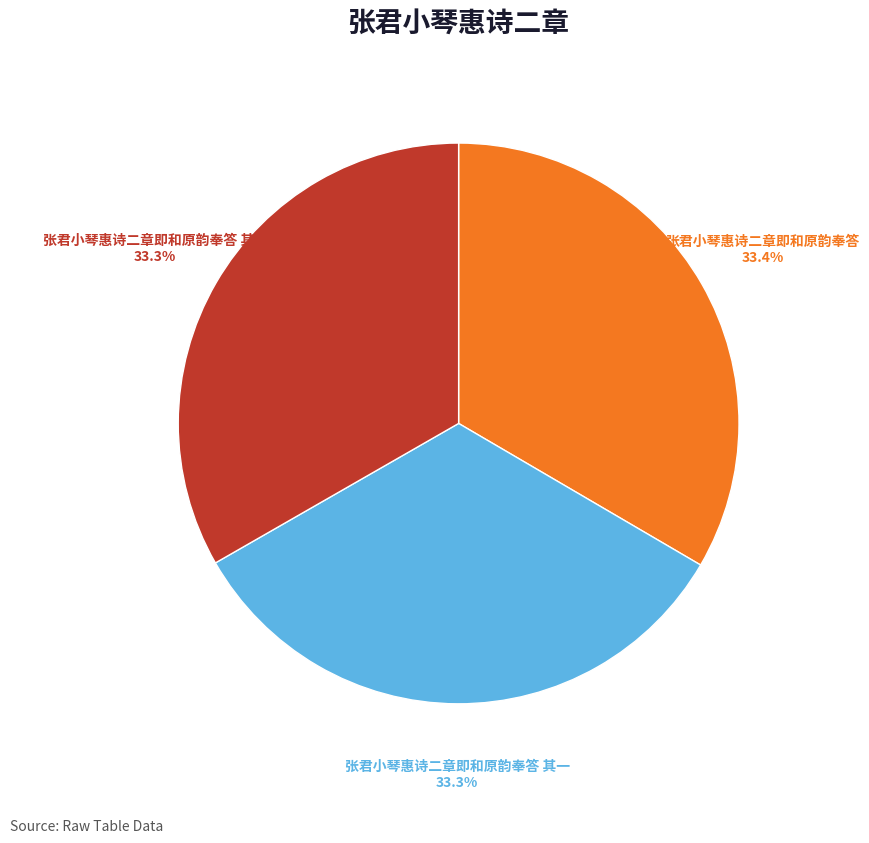

What percentage is NOT represented by 张君小琴惠诗二章即和原韵奉答 其二?

66.7%